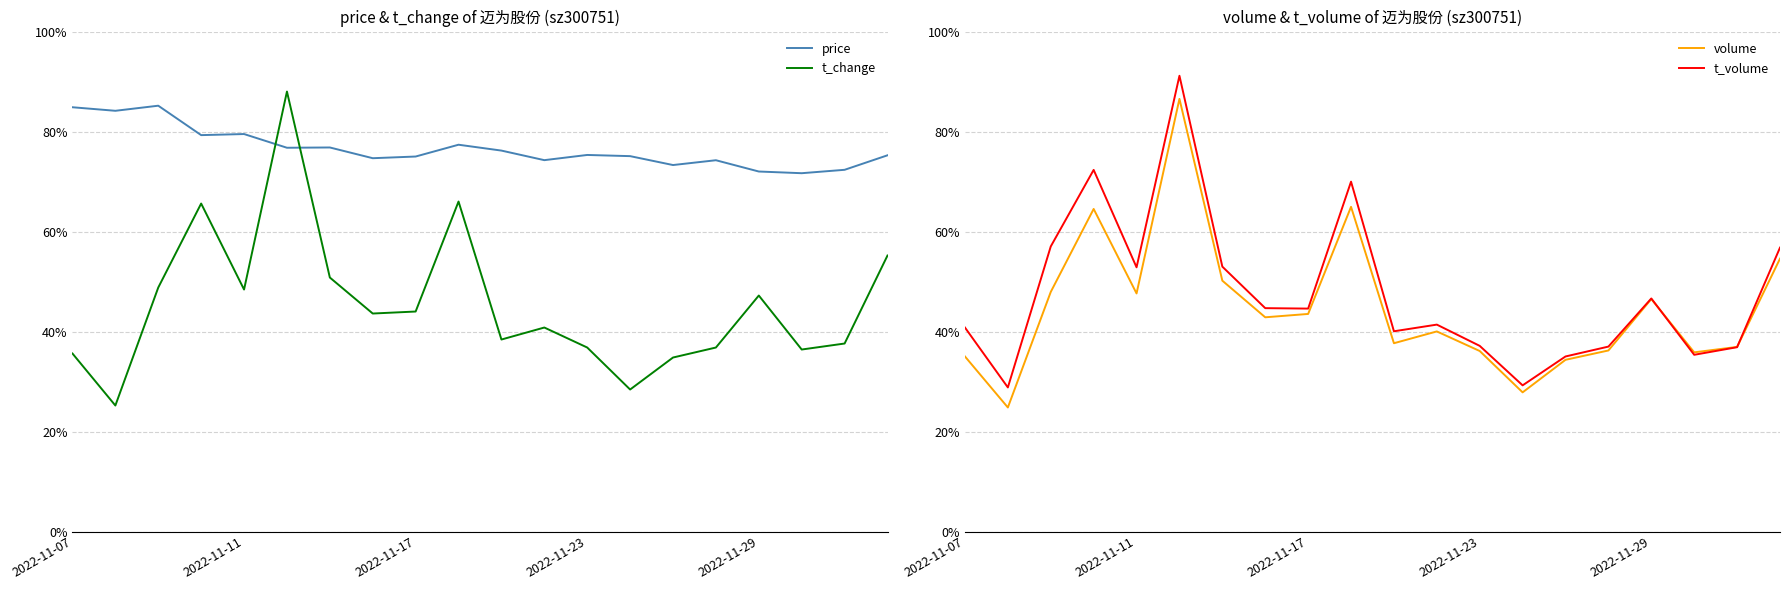

True or false: t_change and t_volume intersect in this chart.

True